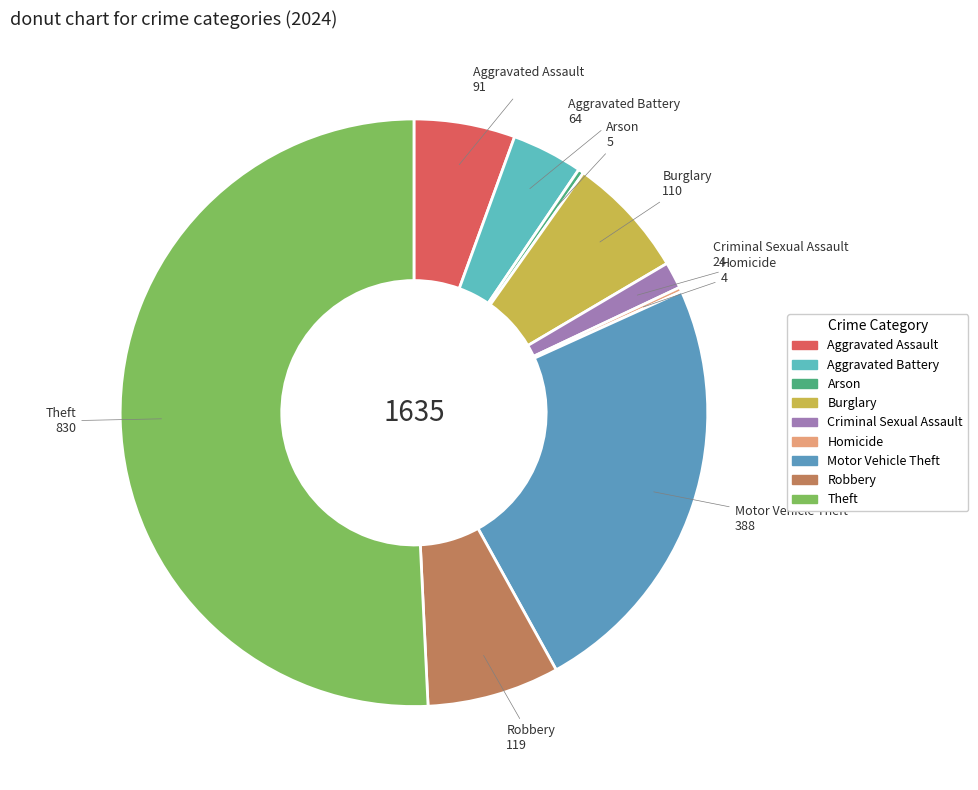

What is the change in value from Burglary to Theft?

+720